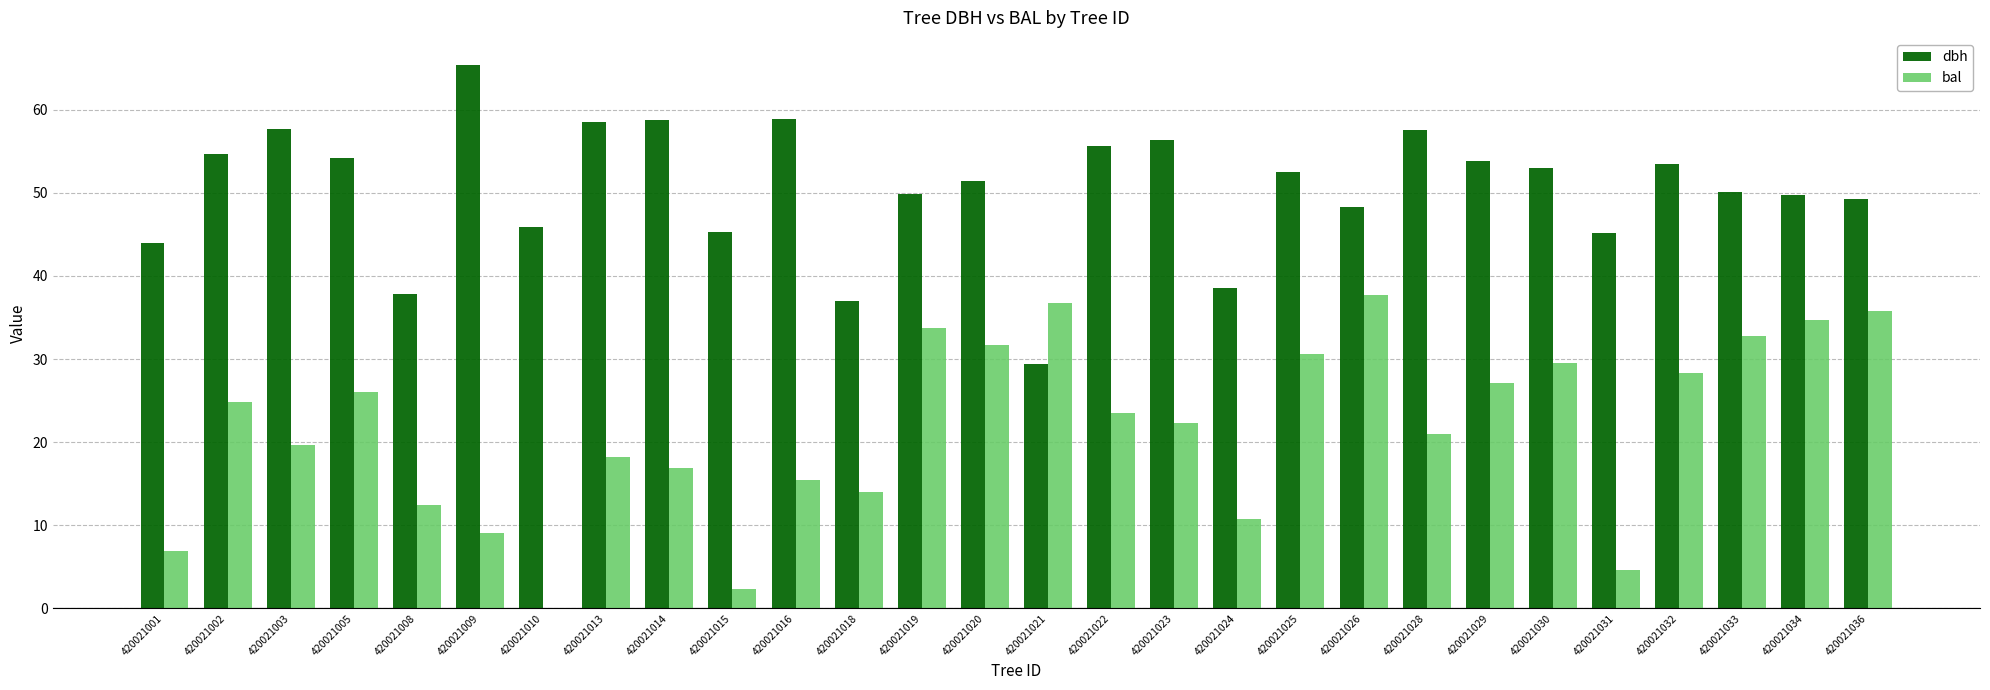

What is the sum of the bal values at 420021008 and 420021024?

23.1